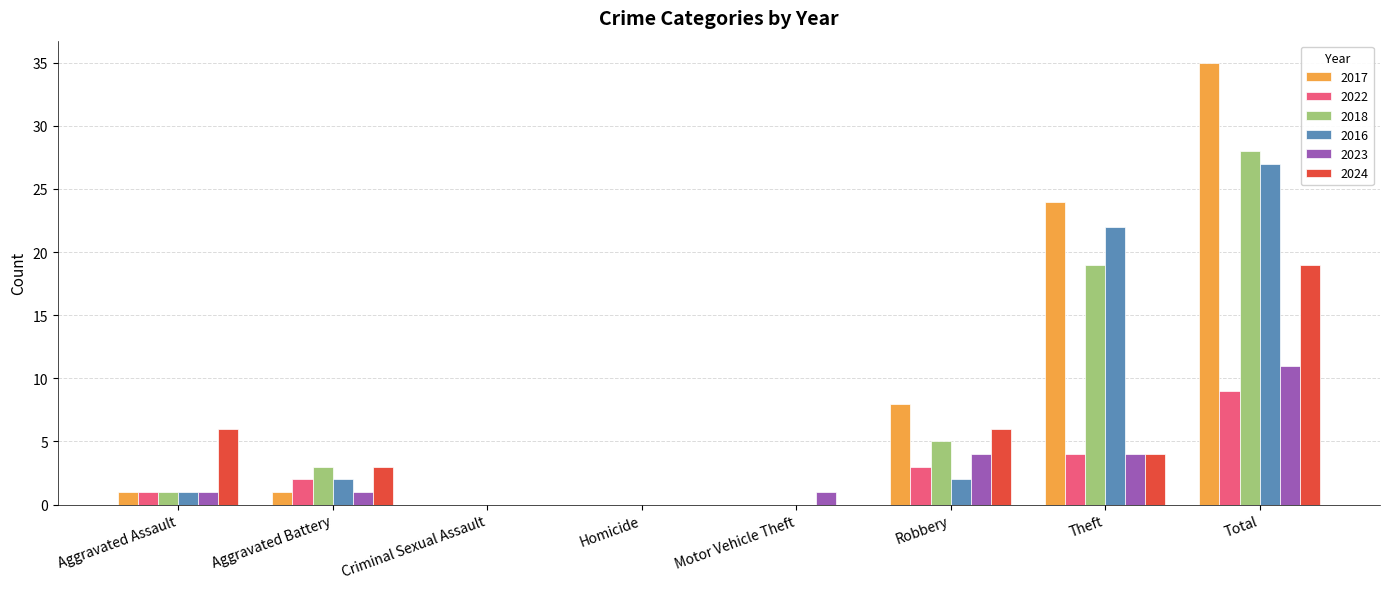

What are all the series names shown in the legend?

2017, 2022, 2018, 2016, 2023, 2024